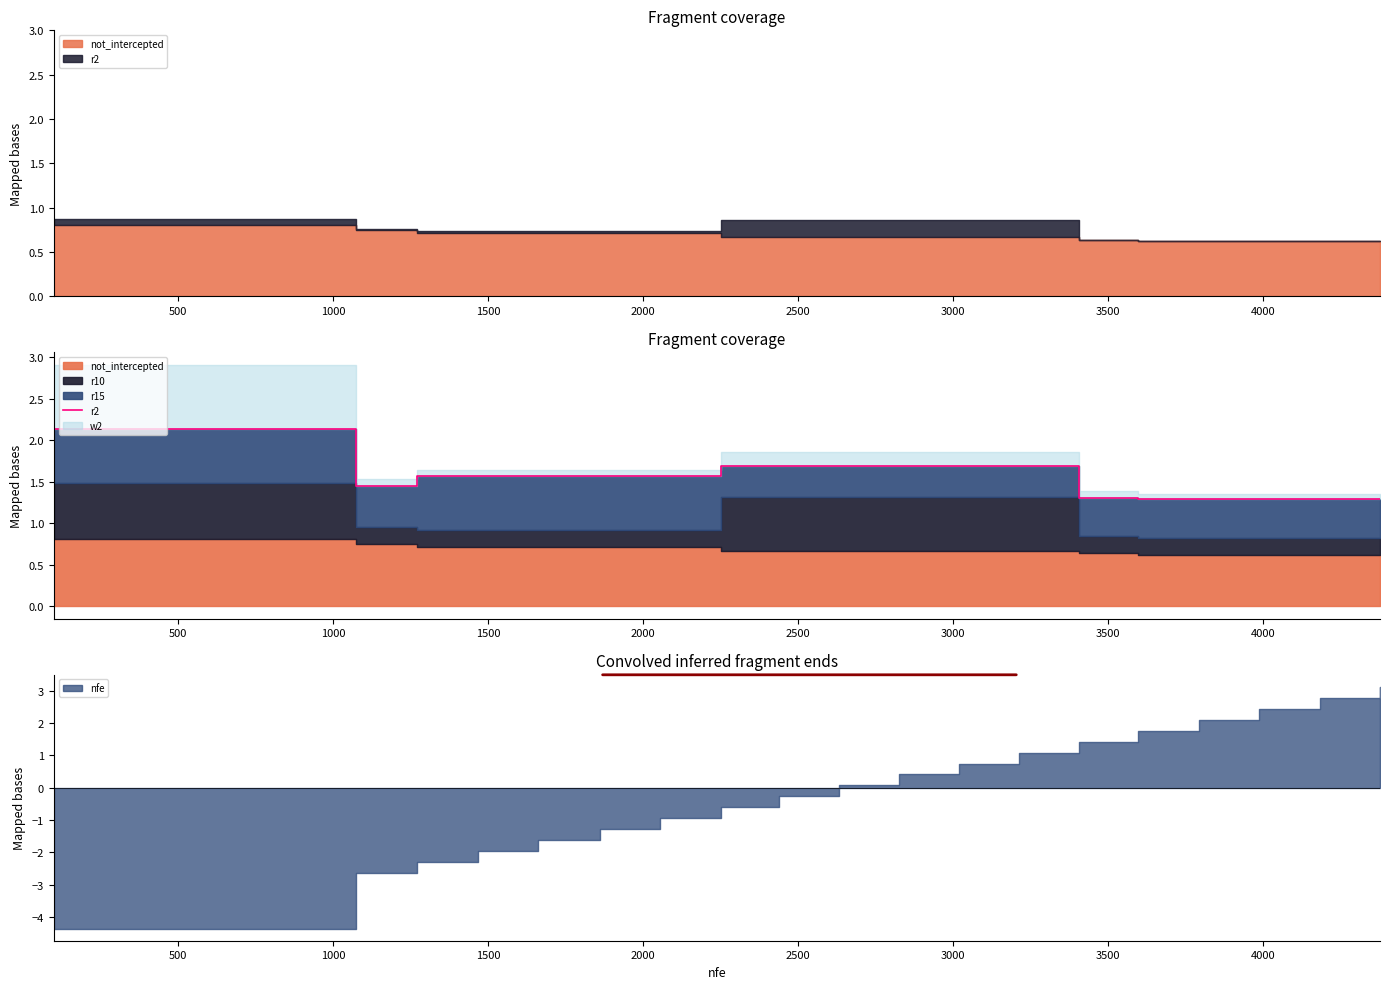

What is the sum of the values at 3500 and 0?

3.8